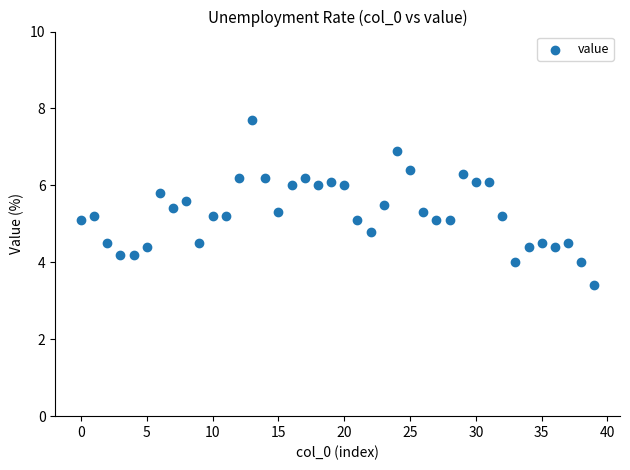

What is the range of Y values (max minus min)?

4.3